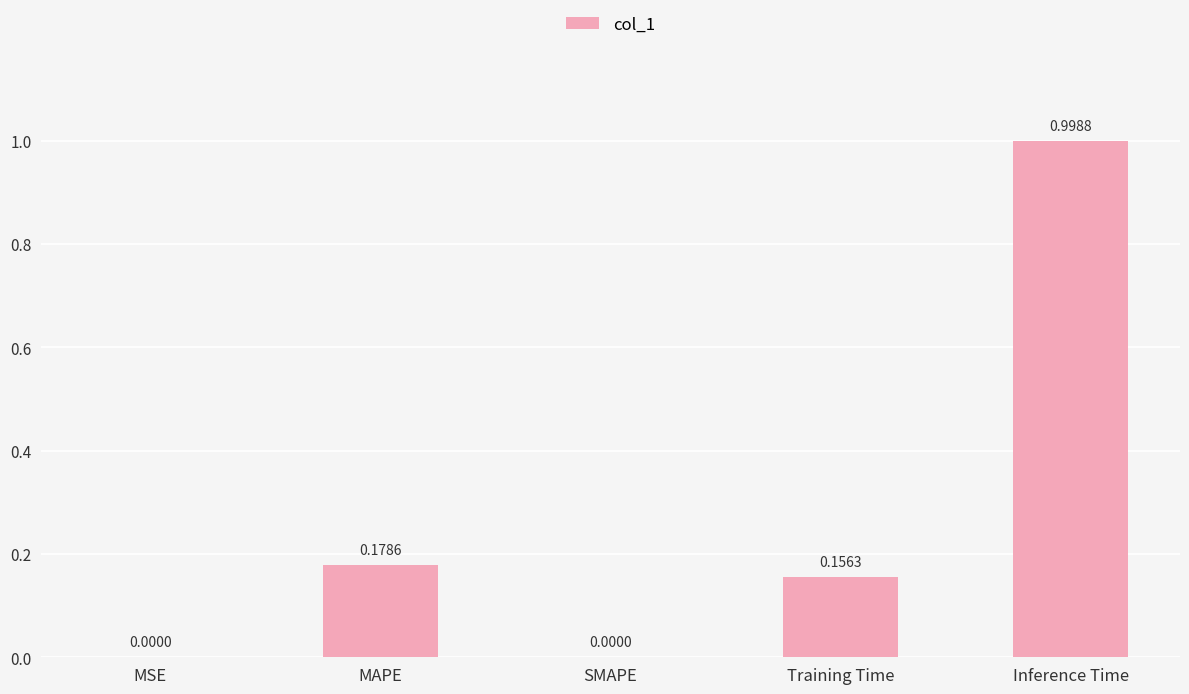

What is the average value?

0.3